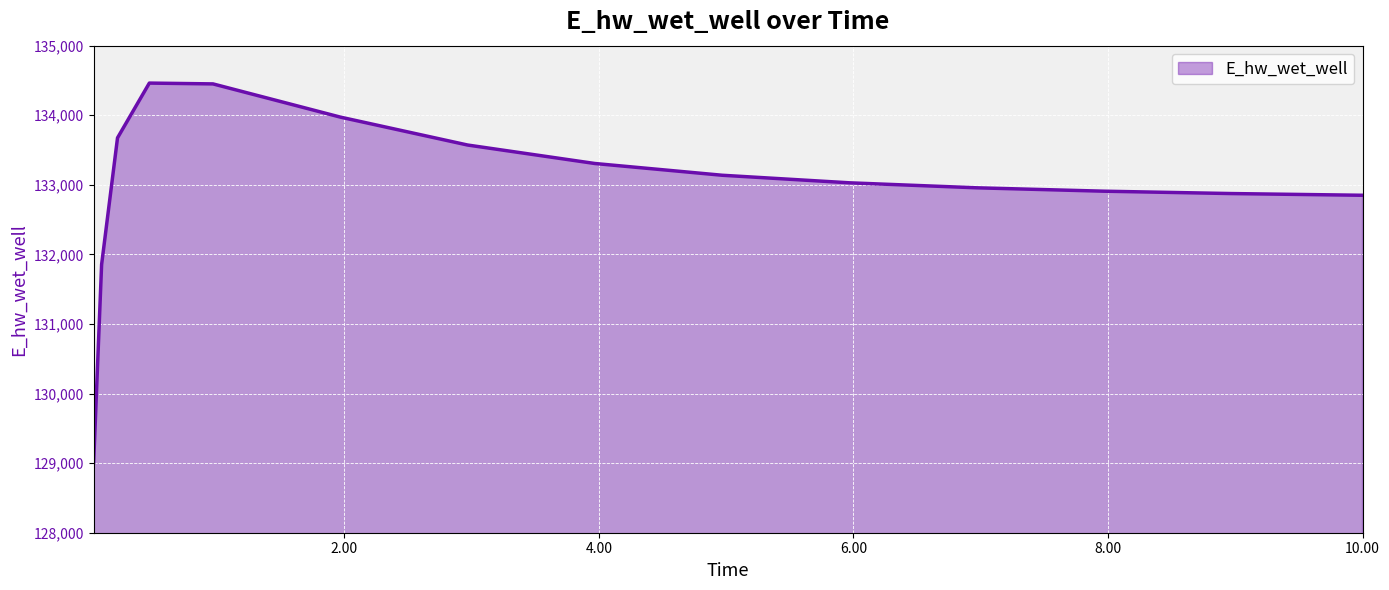

What is the minimum value shown in the chart?

129008.6